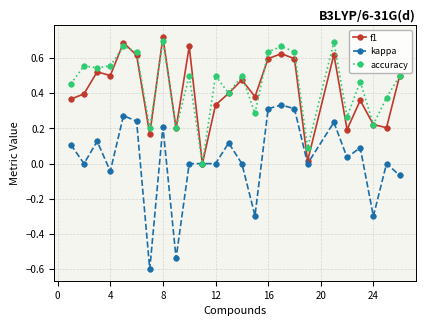

What is the smallest value displayed?

-0.6